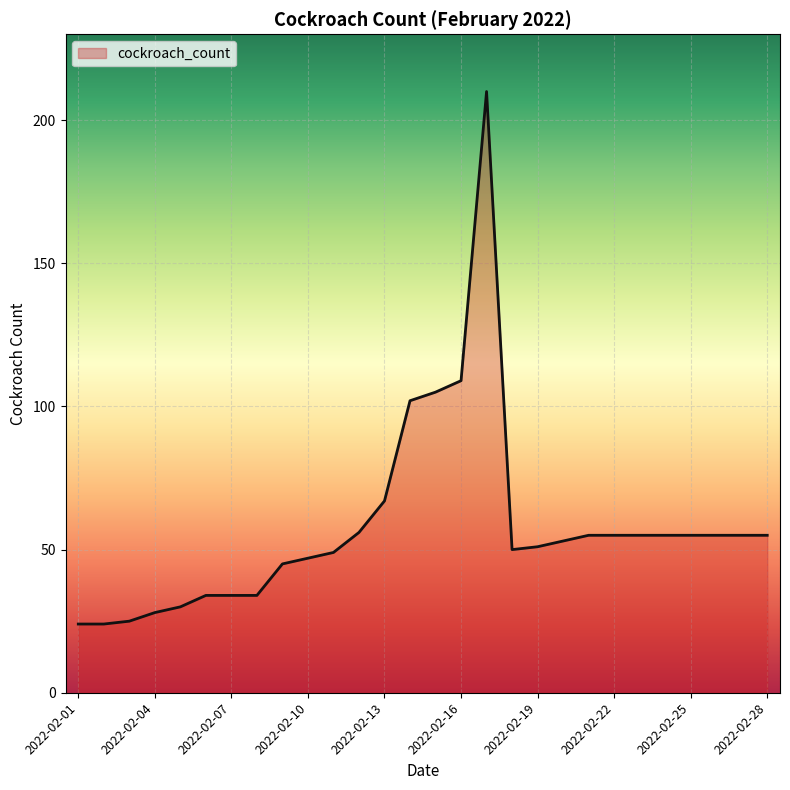

What is the difference between the maximum and minimum values?

186